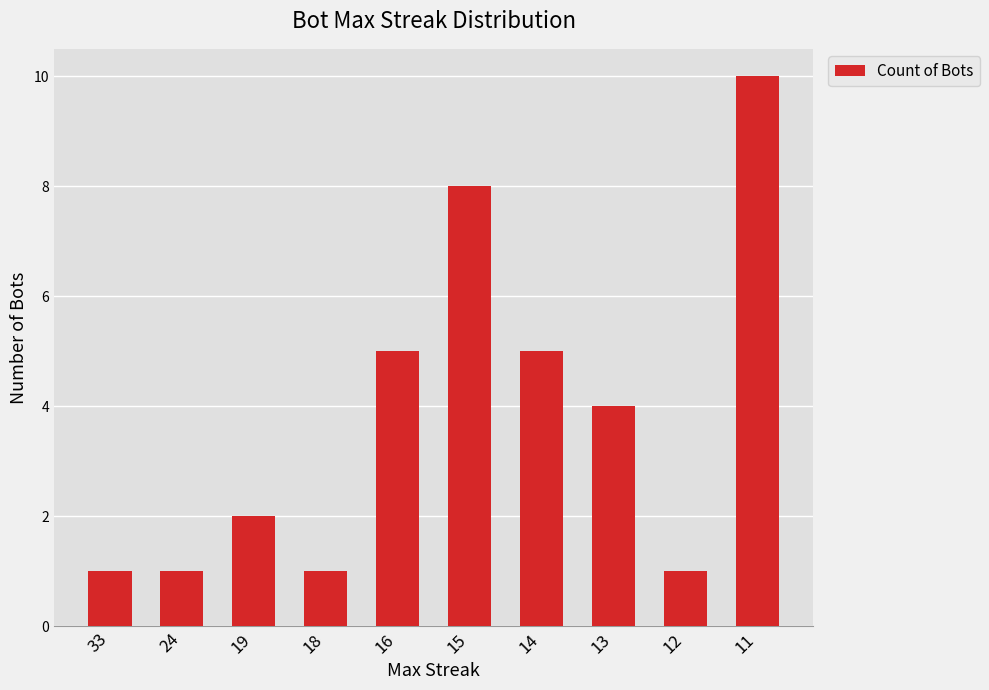

What is the smallest value displayed?

1